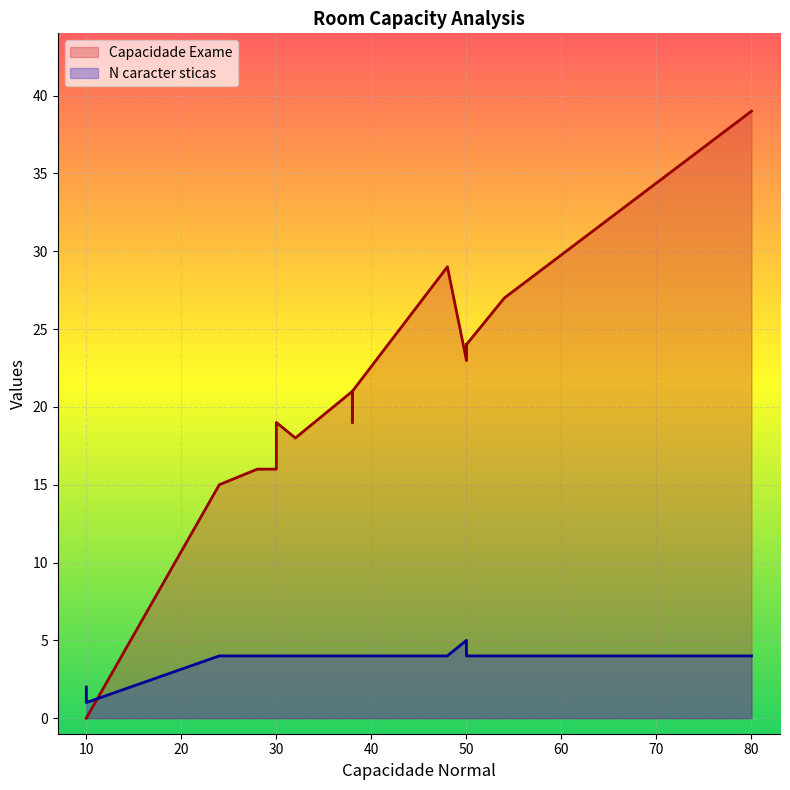

List the labels in order of N caracter sticas value, smallest first.

10, 10, 80, 54, 30, 38, 38, 30, 50, 50, 28, 38, 30, 48, 50, 24, 32, 50